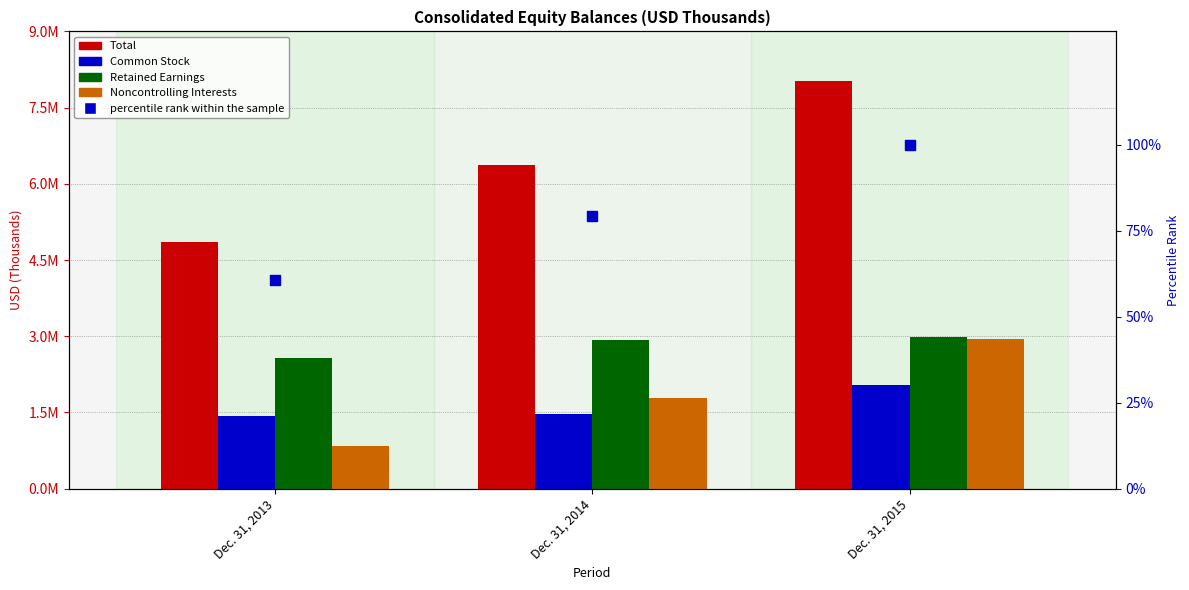

Which series reaches the minimum Y coordinate?

percentile rank within the sample